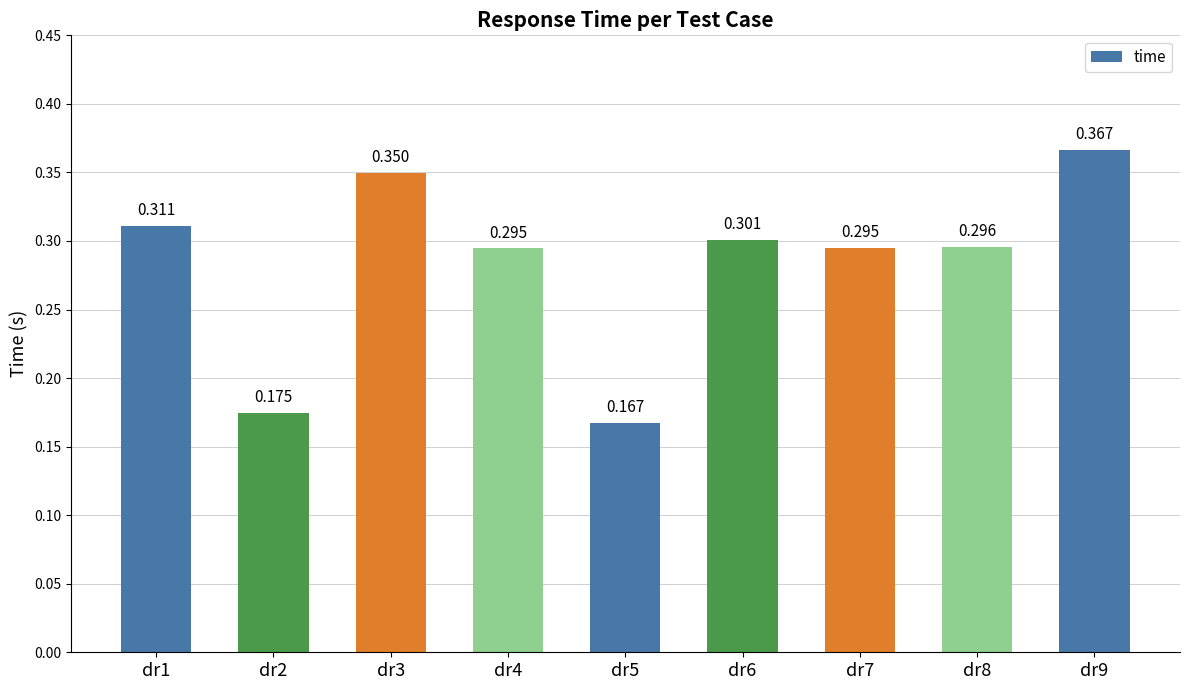

How many bars are there in total?

9